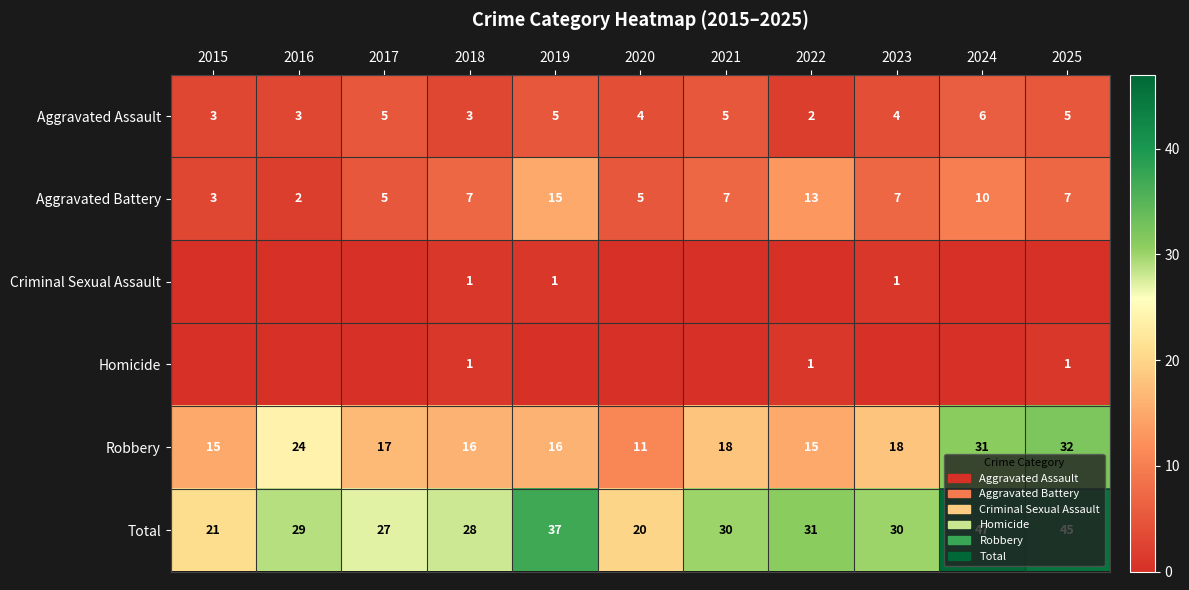

What is the average value of the Aggravated Battery series?

7